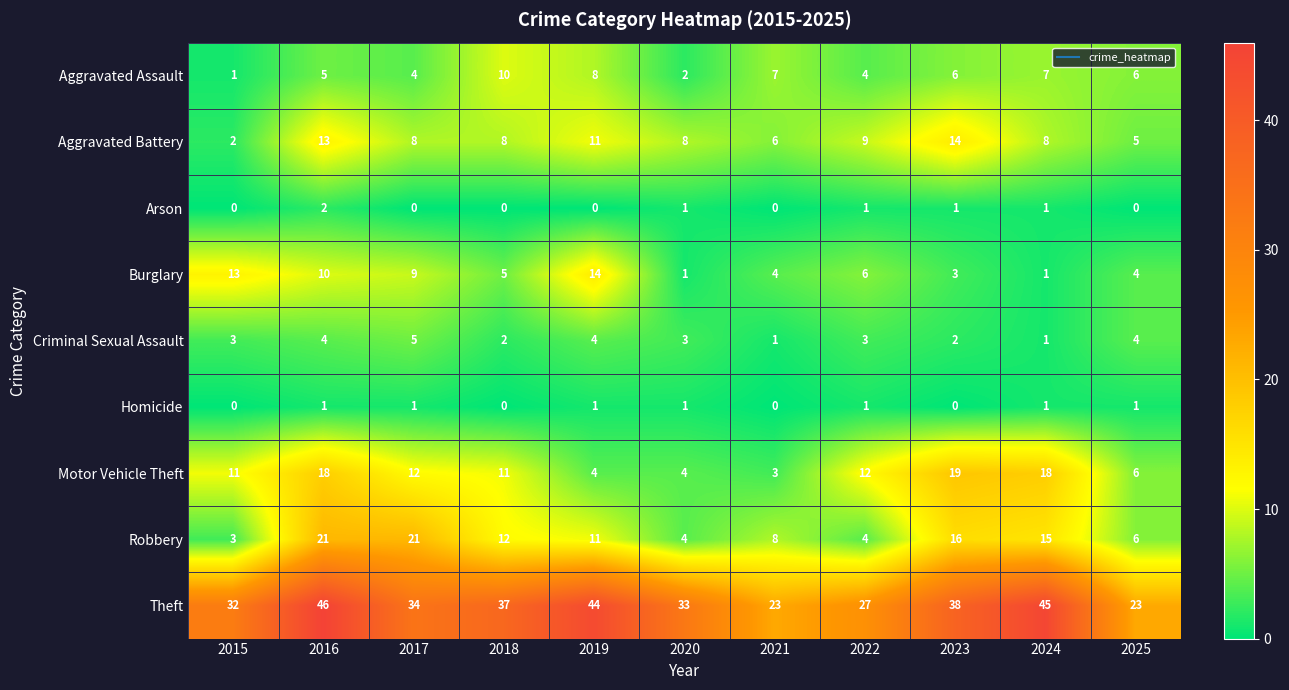

What is the maximum value for Robbery?

21